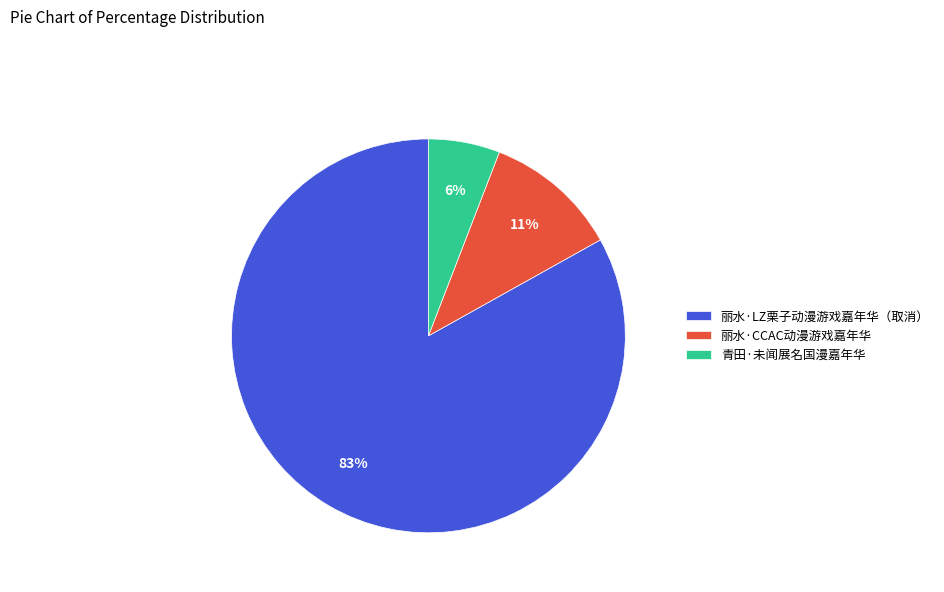

Combined, do 丽水·CCAC动漫游戏嘉年华 and 青田·未闻展名国漫嘉年华 account for over 50%?

No